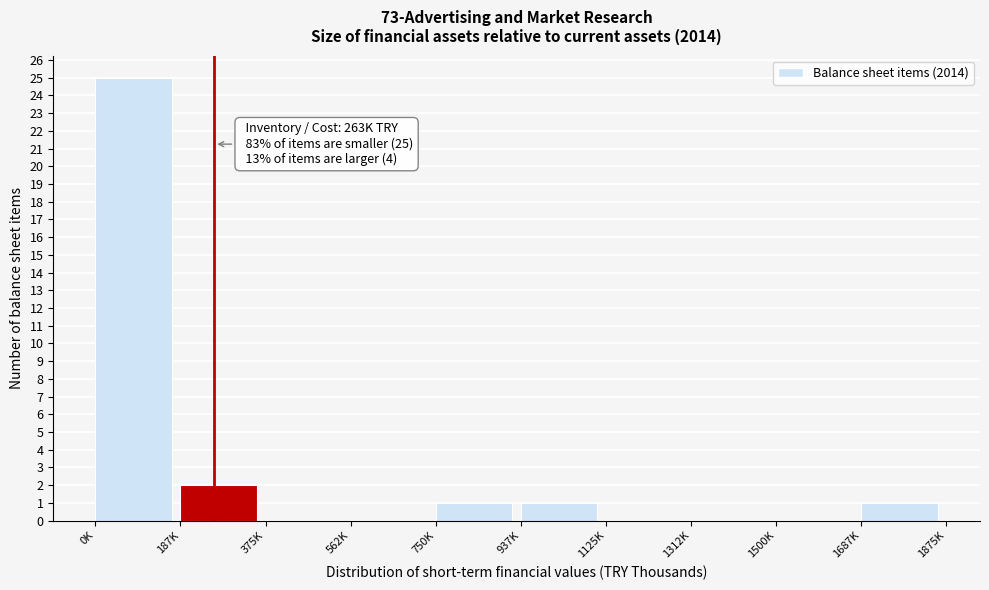

Reading right to left, what are all the values shown in this chart?

1687K=1	1500K=0	1312K=0	1125K=0	937K=1	750K=1	562K=0	375K=0	187K=2	0K=25